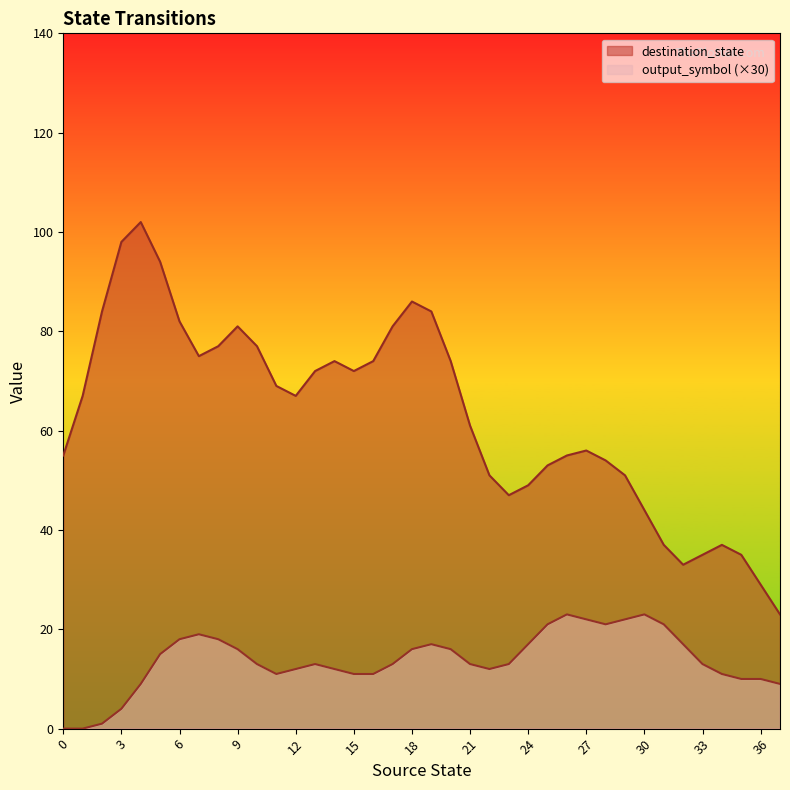

Rank the series by their average value, from lowest to highest.

output_symbol (×30), destination_state